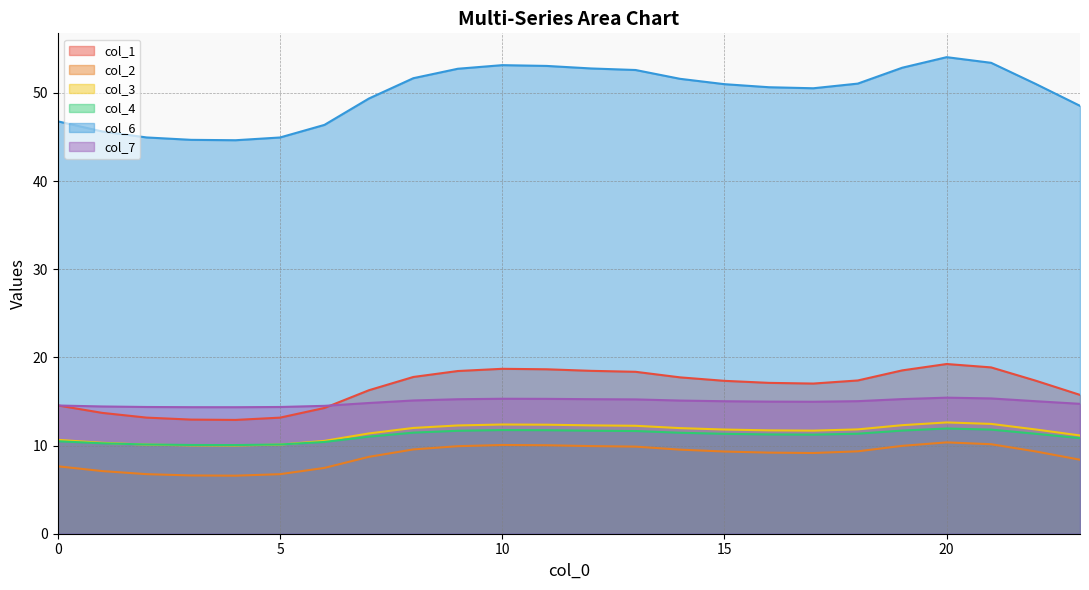

Rank the categories by col_3 value from highest to lowest.

20, 21, 10, 11, 19, 12, 9, 13, 8, 14, 18, 22, 15, 16, 17, 7, 23, 0, 6, 1, 2, 5, 3, 4